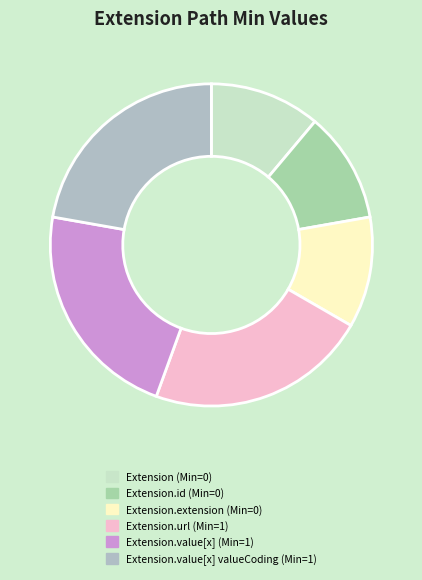

Count the number of slices in the pie.

6